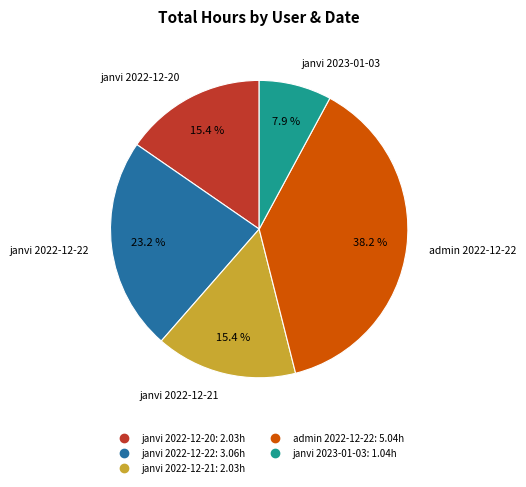

Count the number of slices in the pie.

5